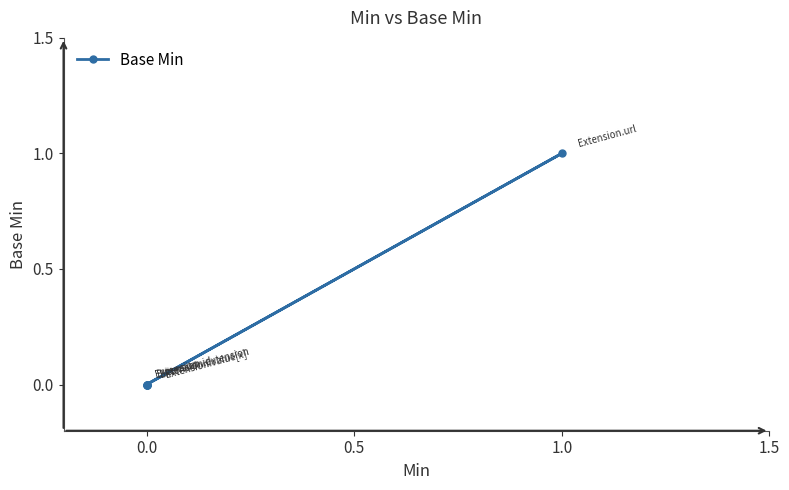

True or false: the data shows 1 at 1.0.

True